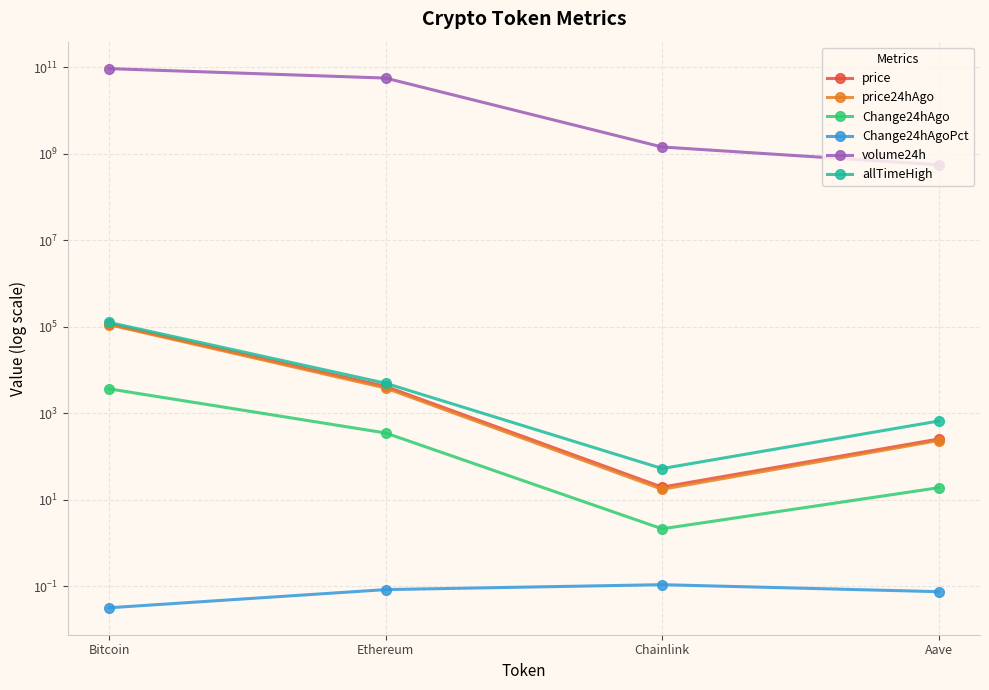

What is the approximate value of price at Bitcoin?

115393.0